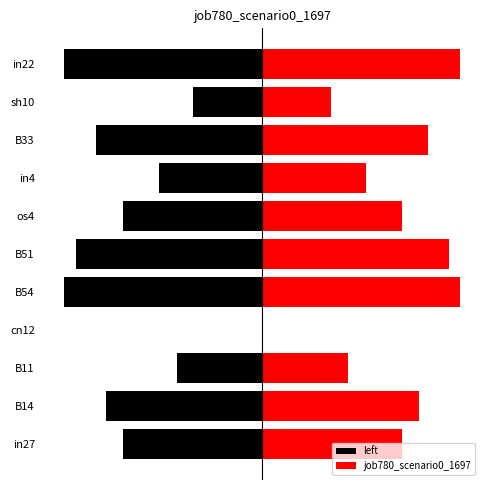

List the series in order of their overall mean, lowest first.

left, job780_scenario0_1697